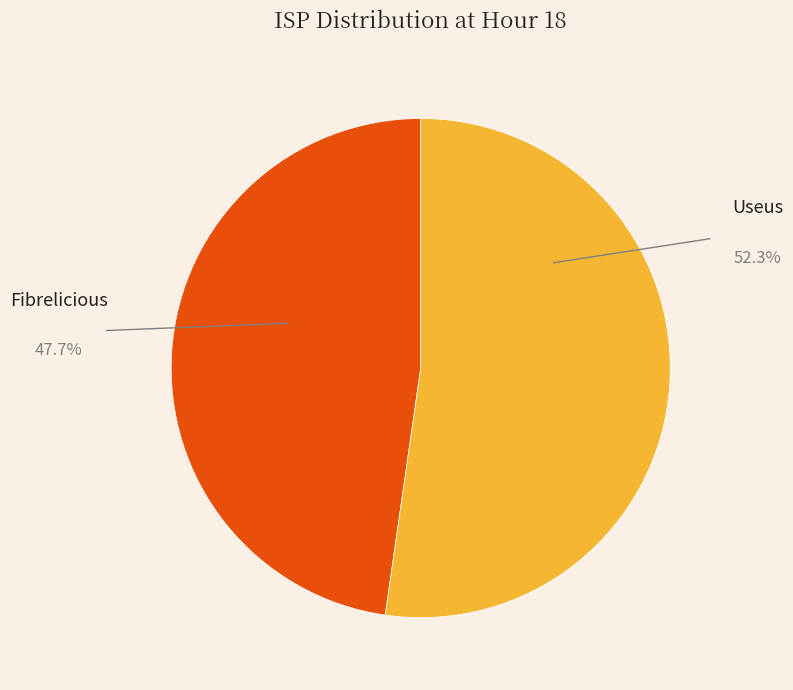

Is the sum of Useus and Fibrelicious greater than half?

Yes